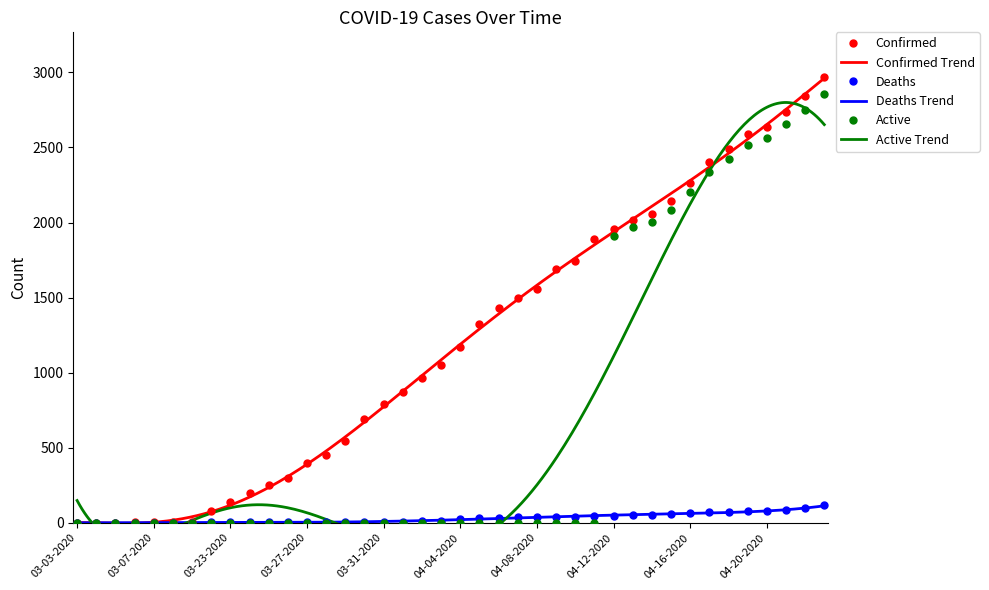

What is the sum of the Confirmed values at 03-07-2020 and 04-03-2020?

1052